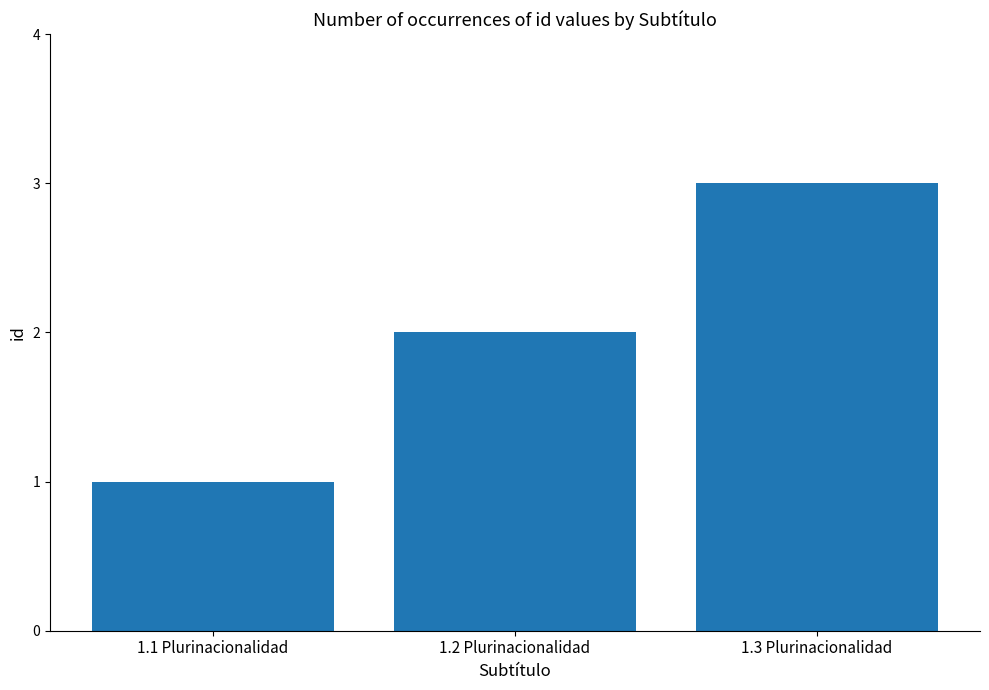

What is the ratio of the value at 1.2 Plurinacionalidad to the value at 1.1 Plurinacionalidad?

2.0